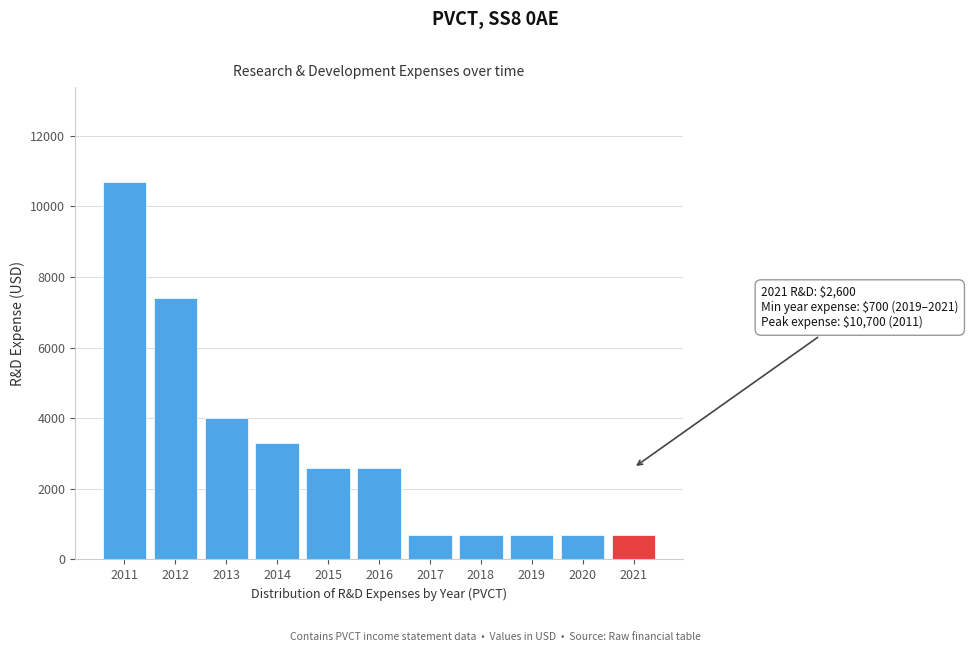

Reading left to right, transcribe all the data shown in this chart.

10700	7400	4000	3300	2600	2600	700	700	700	700	700